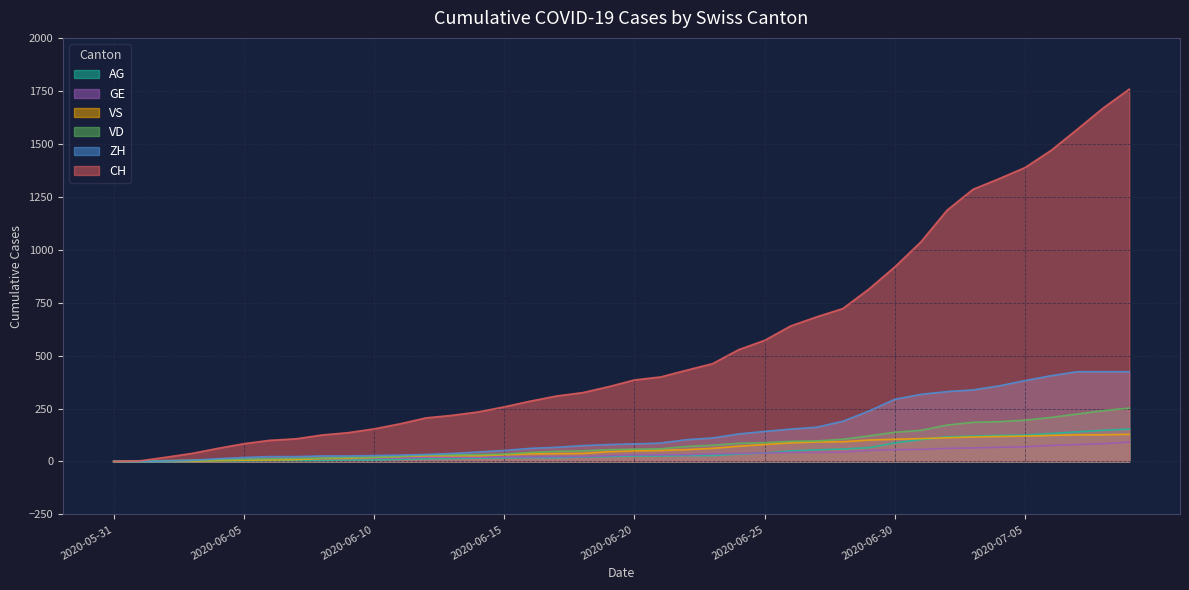

Between 2020-06-25 and 2020-06-28, which is larger?

2020-06-28